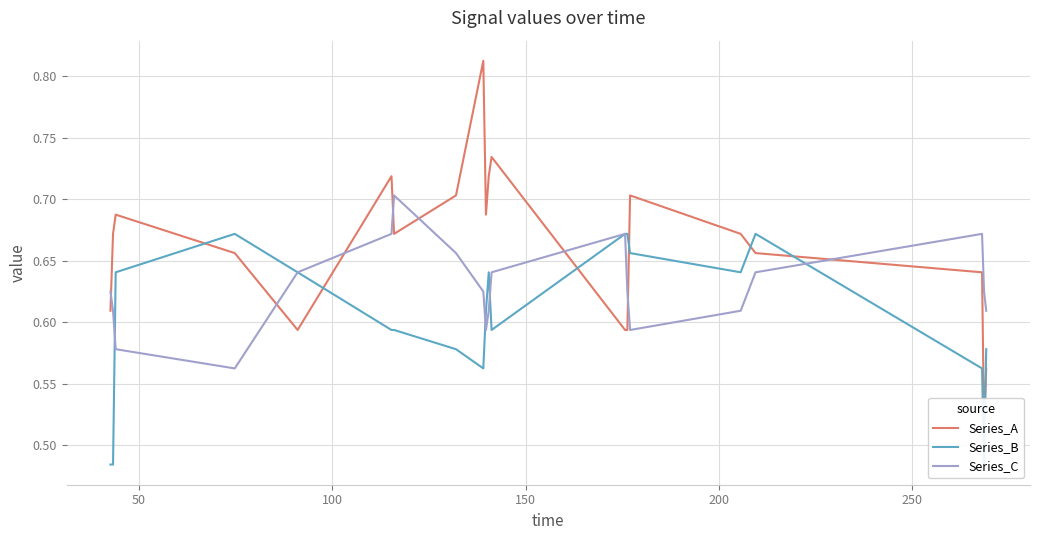

What is the greatest value displayed?

0.8